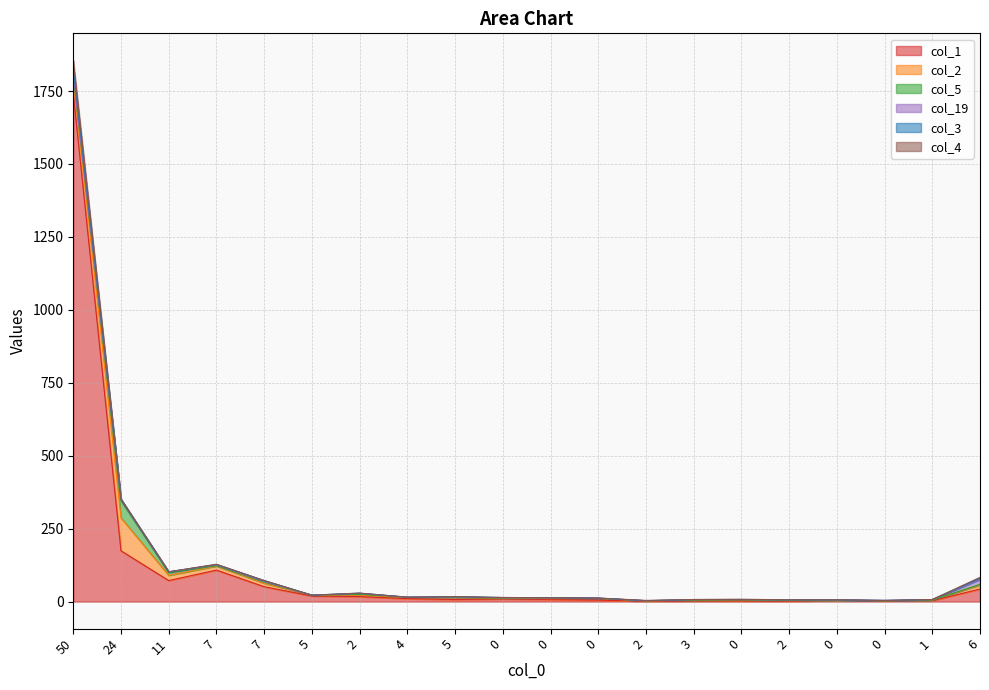

What is the total value across all series at 11?

102